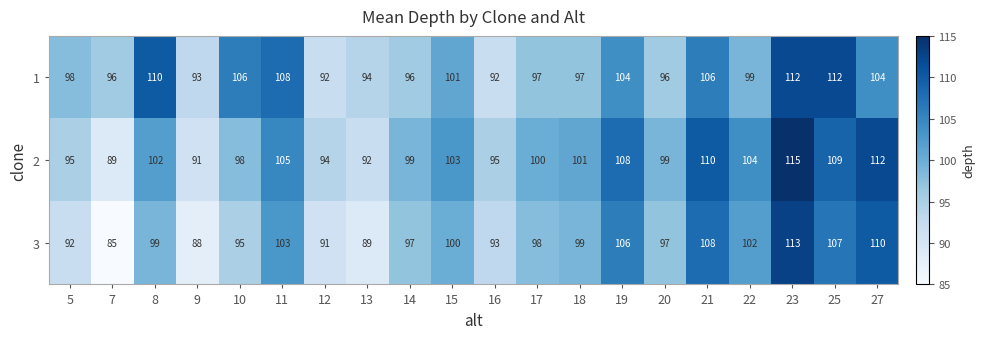

At which label does 2 reach its minimum?

7